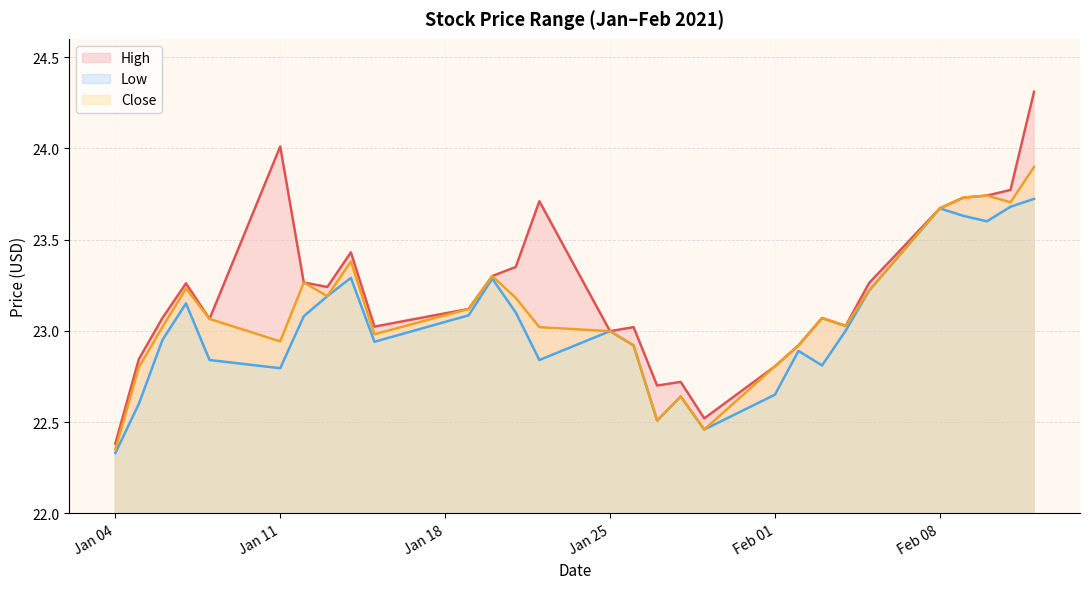

What position from the left is 2021-01-19?

11